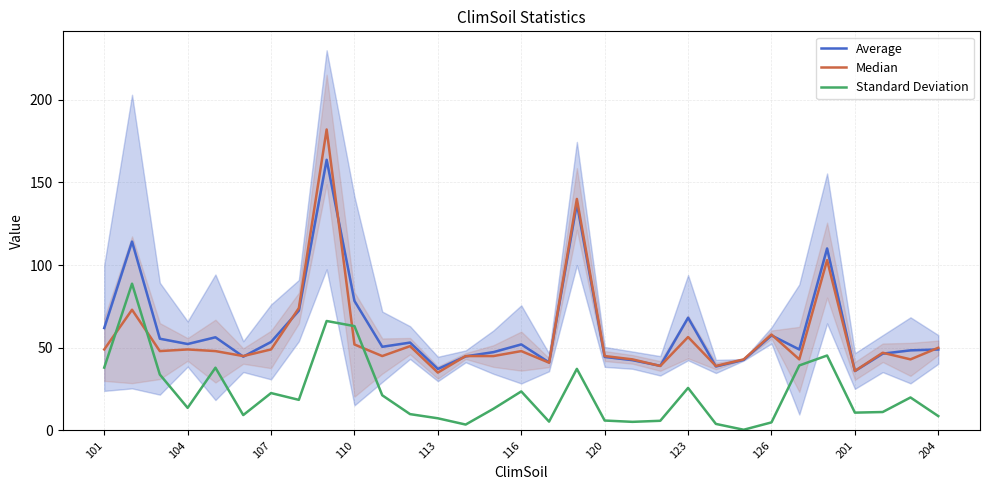

What are all the series names shown in the legend?

Average, Median, Standard Deviation